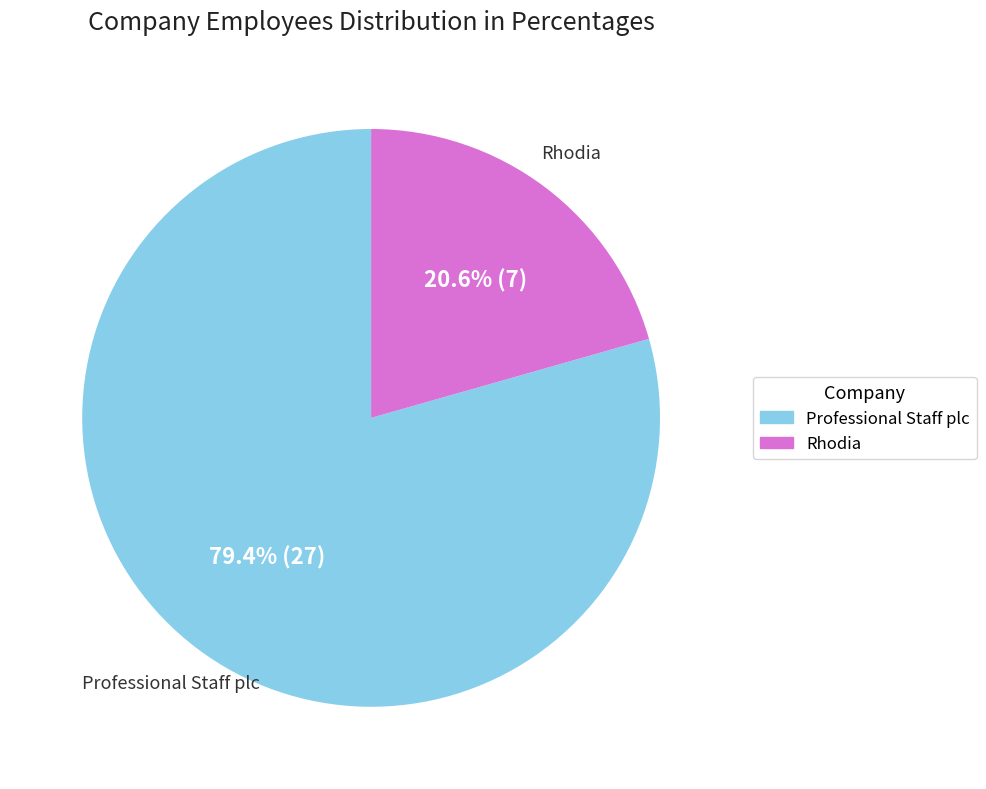

Is there a majority slice in this chart?

Yes